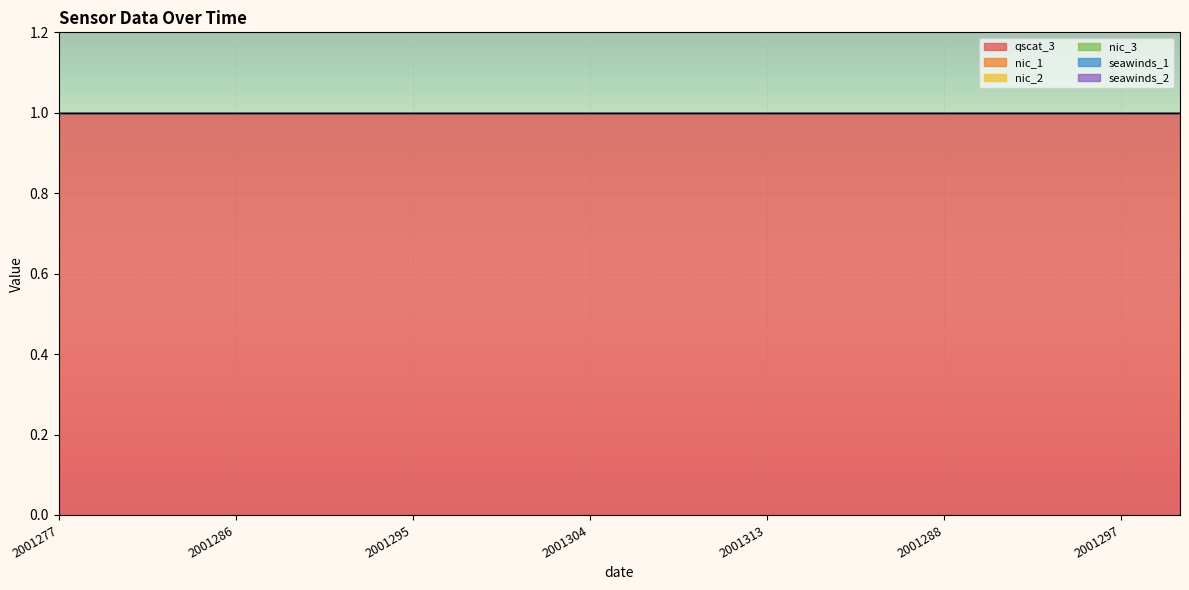

At 2001310, list the series in order from largest to smallest.

qscat_3, nic_1, nic_2, nic_3, seawinds_1, seawinds_2